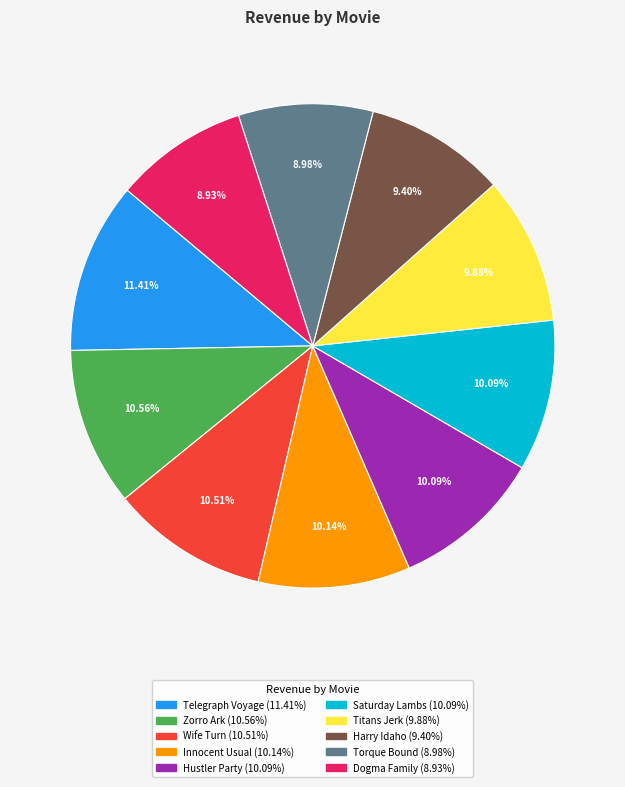

To the nearest percent, what portion does Hustler Party represent?

10%